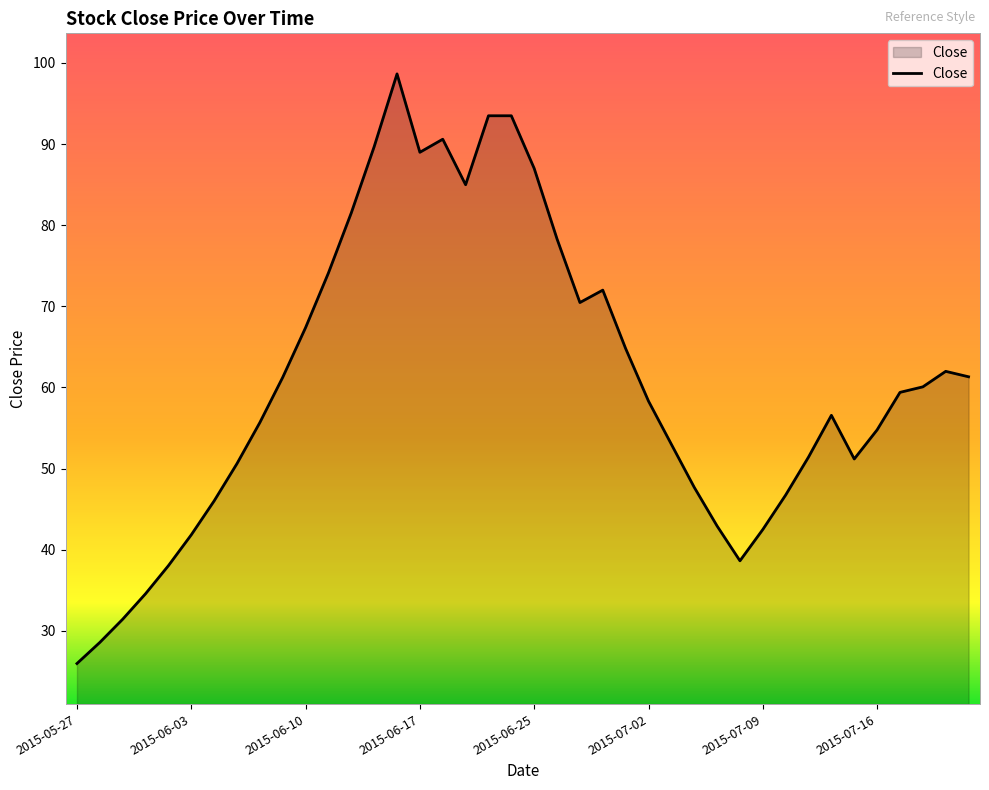

What is the maximum value shown in the chart?

98.7